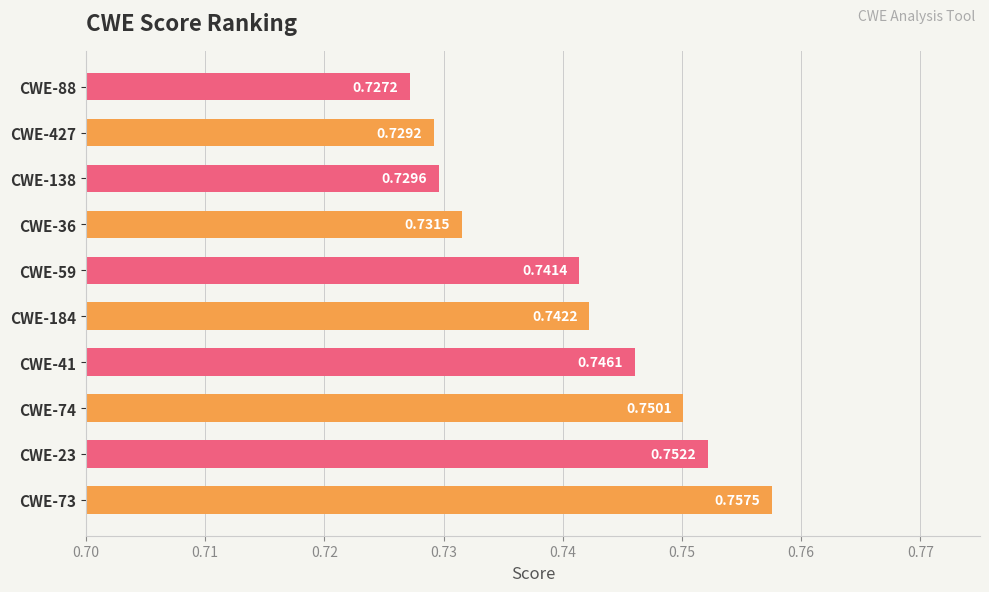

List the labels in order of value, largest first.

CWE-73, CWE-23, CWE-74, CWE-41, CWE-184, CWE-59, CWE-36, CWE-138, CWE-427, CWE-88